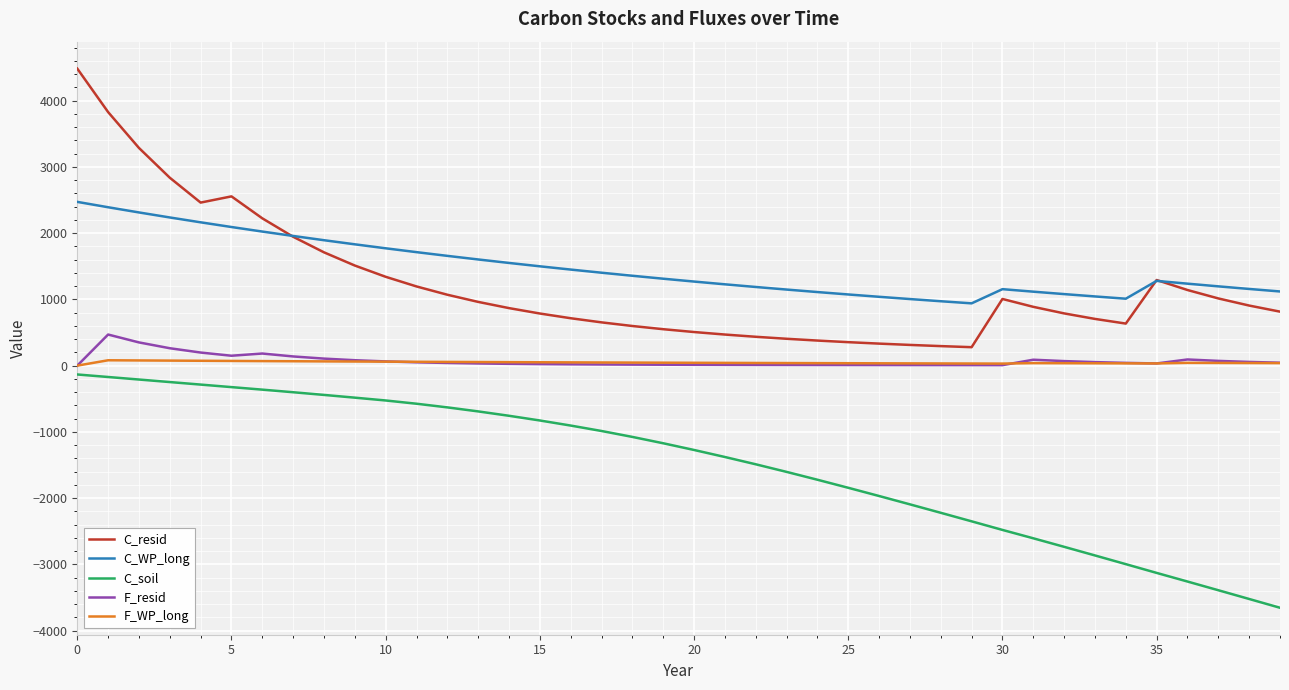

How many categories are shown in the chart?

40